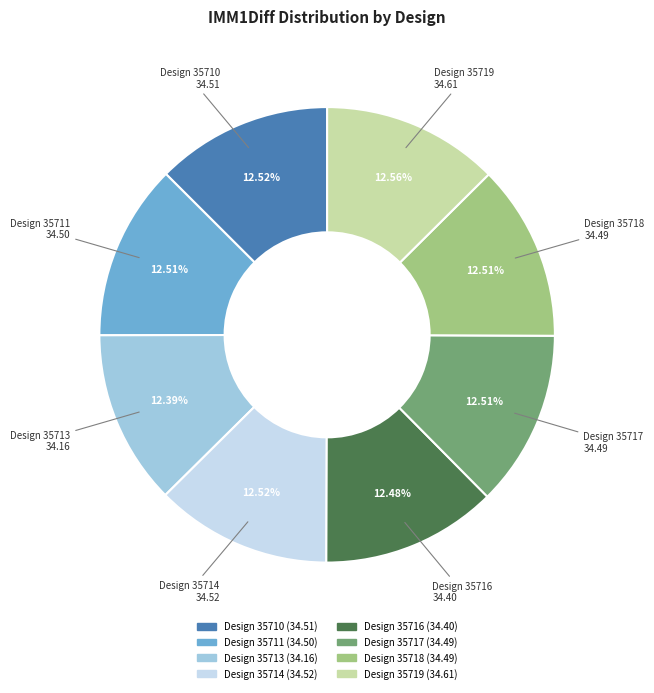

Does any single category account for the majority?

No